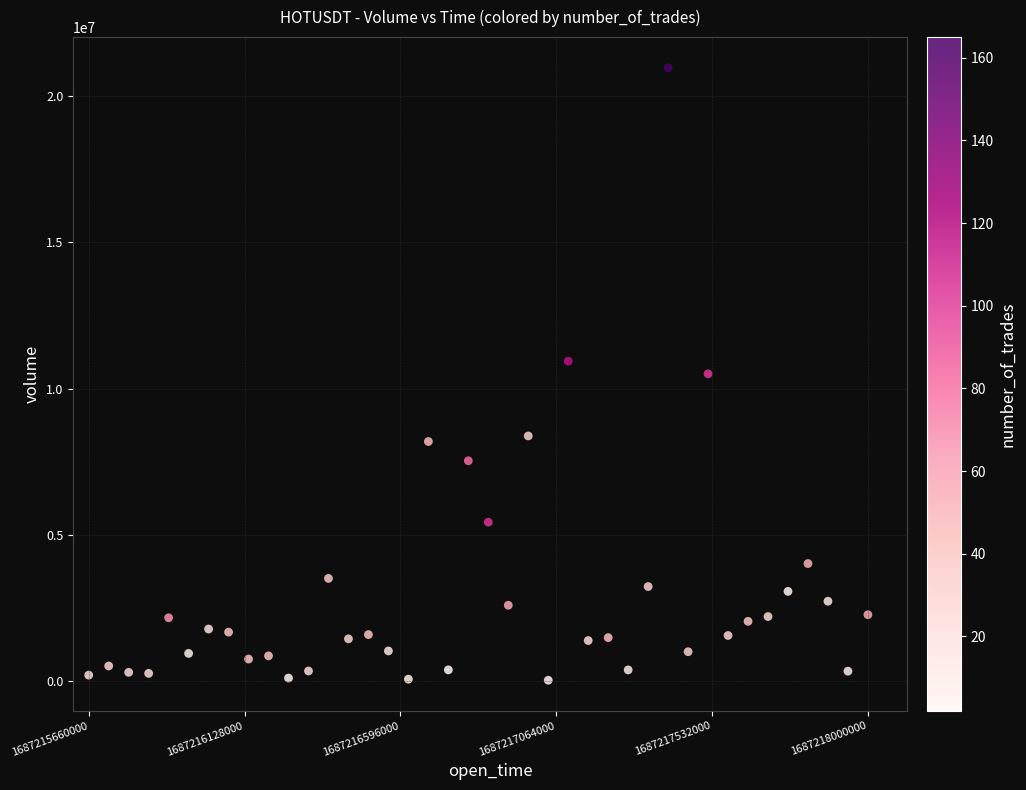

What is the range of Y values (max minus min)?

20917331